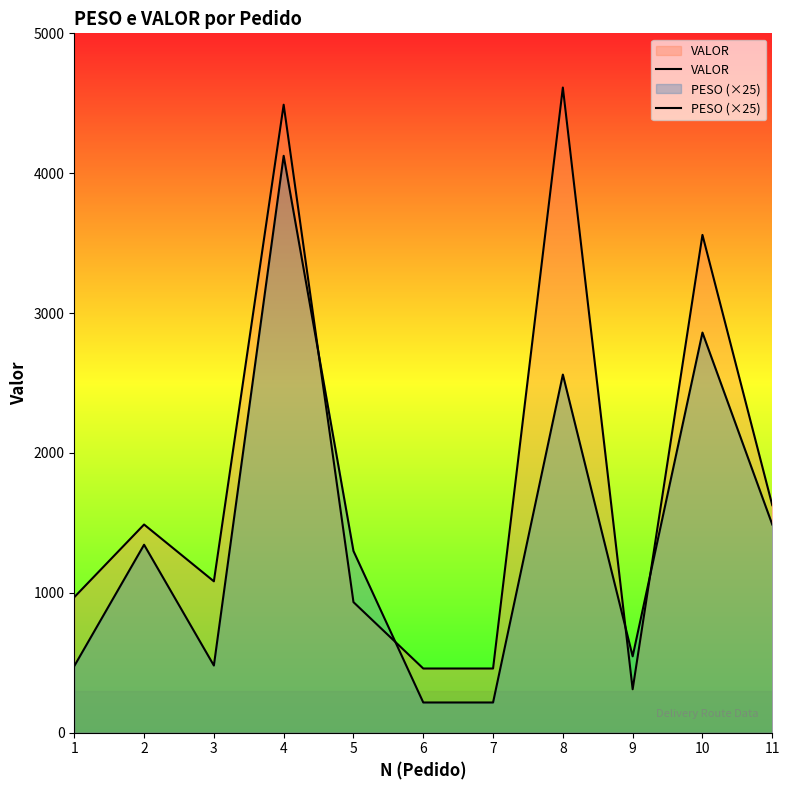

True or false: PESO (×25) and VALOR cross at least once.

True